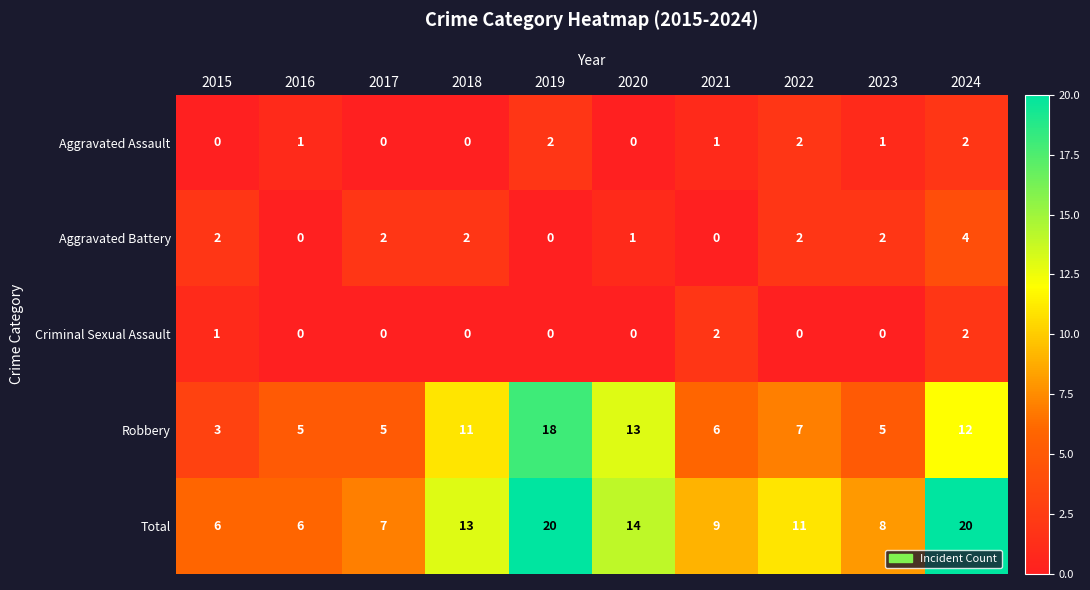

At which label does Robbery reach its peak?

2019